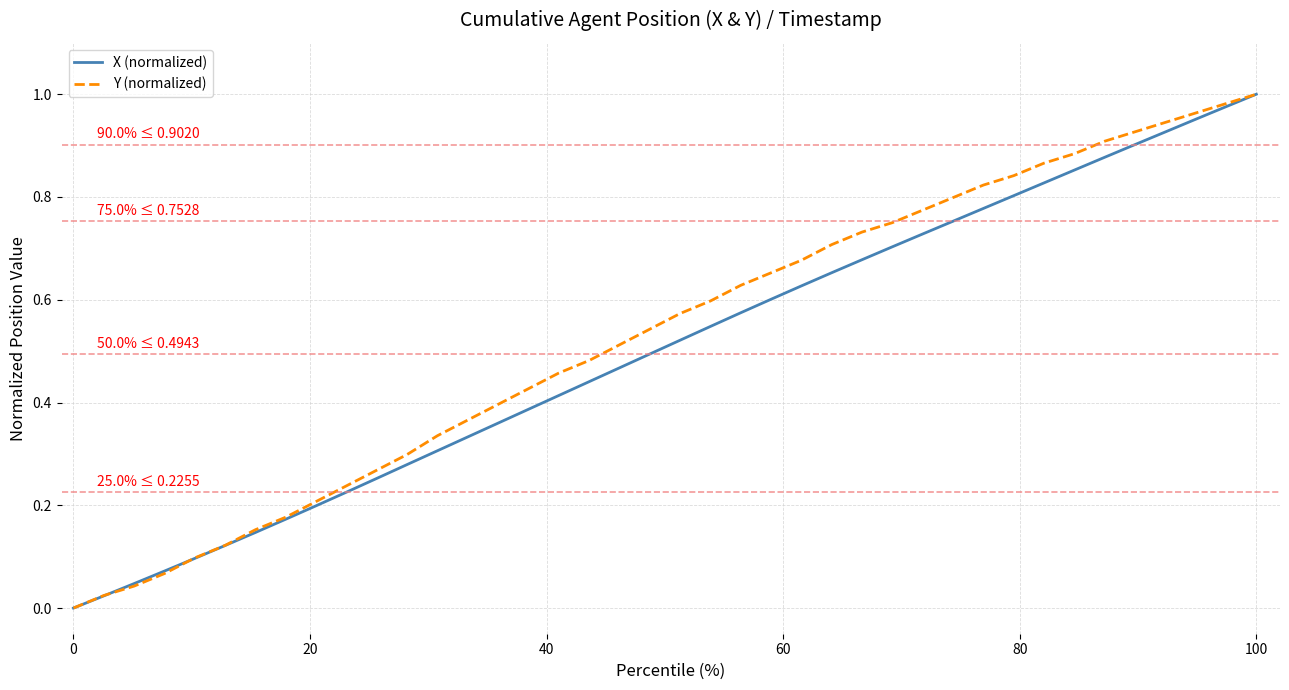

Is this an area chart (filled region under the line)?

No